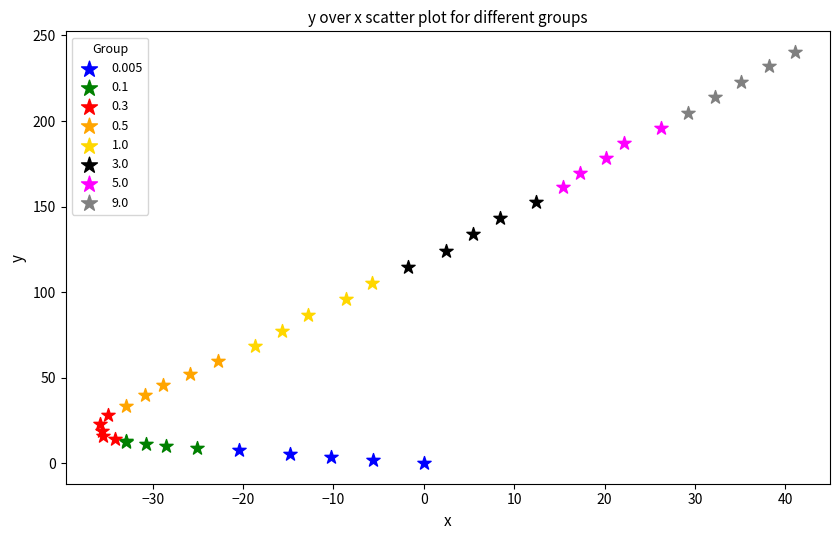

Which series has the widest spread of Y values?

3.0